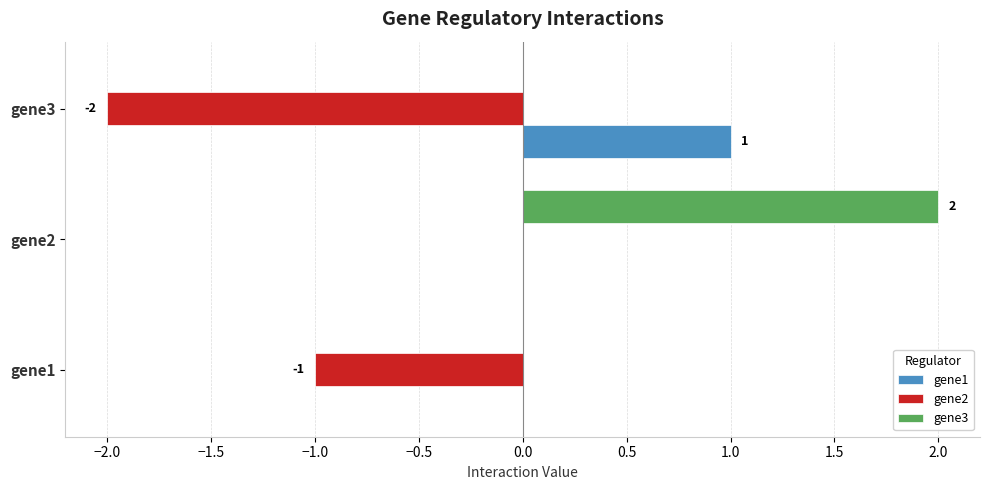

Which category has the highest value in the gene3 series?

gene2